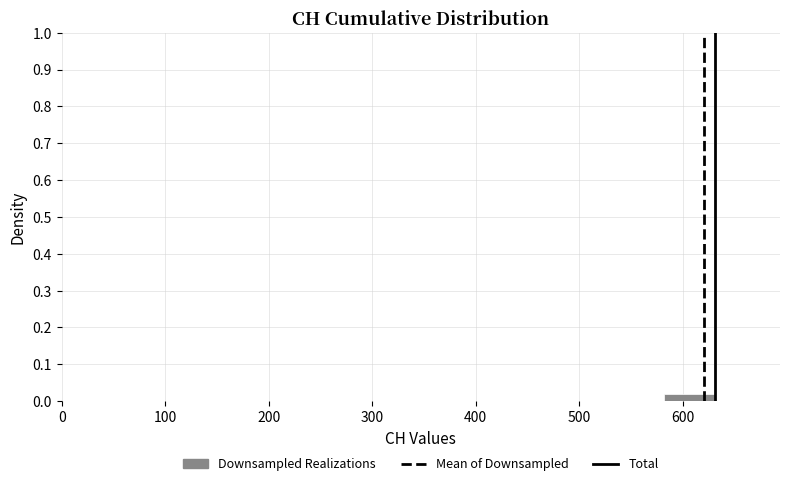

Over which range of the x-axis is the bar tallest?

580 to 630